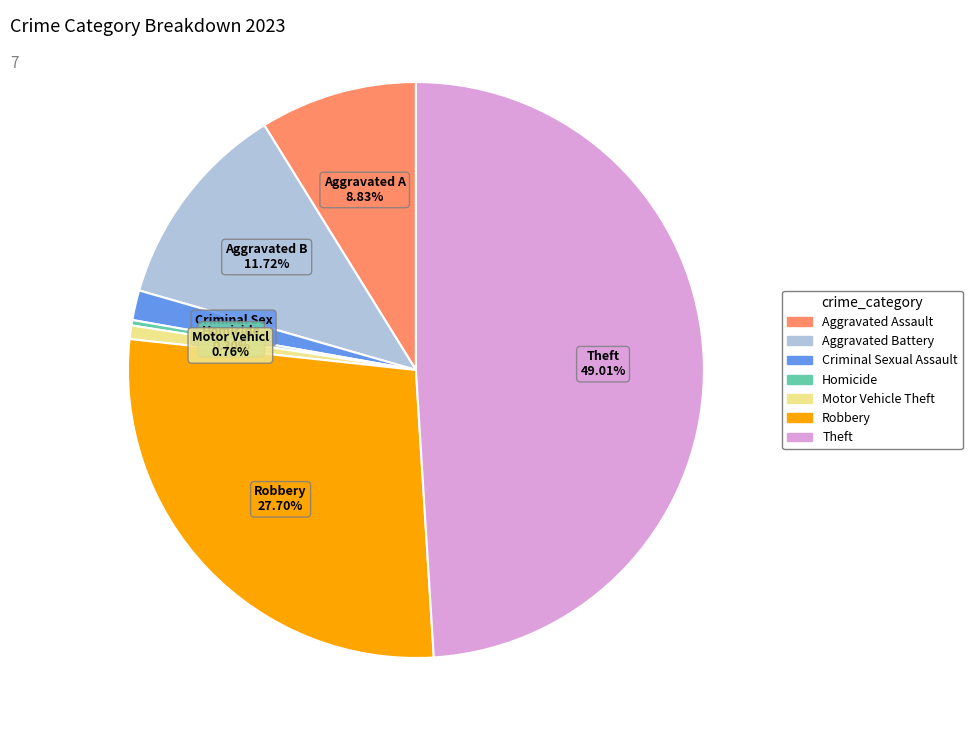

Combined, do Aggravated Assault and Homicide account for over 50%?

No